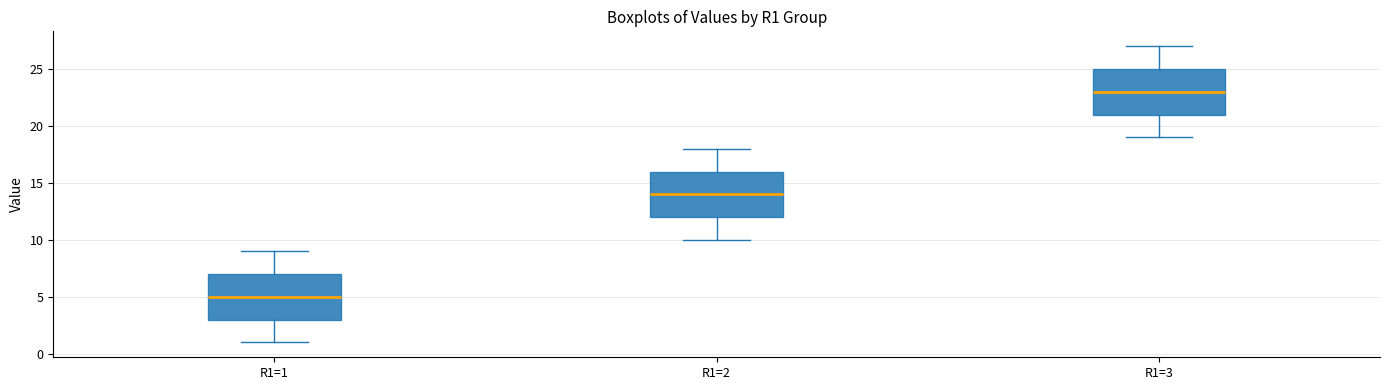

Which box's median line is the lowest?

R1=1